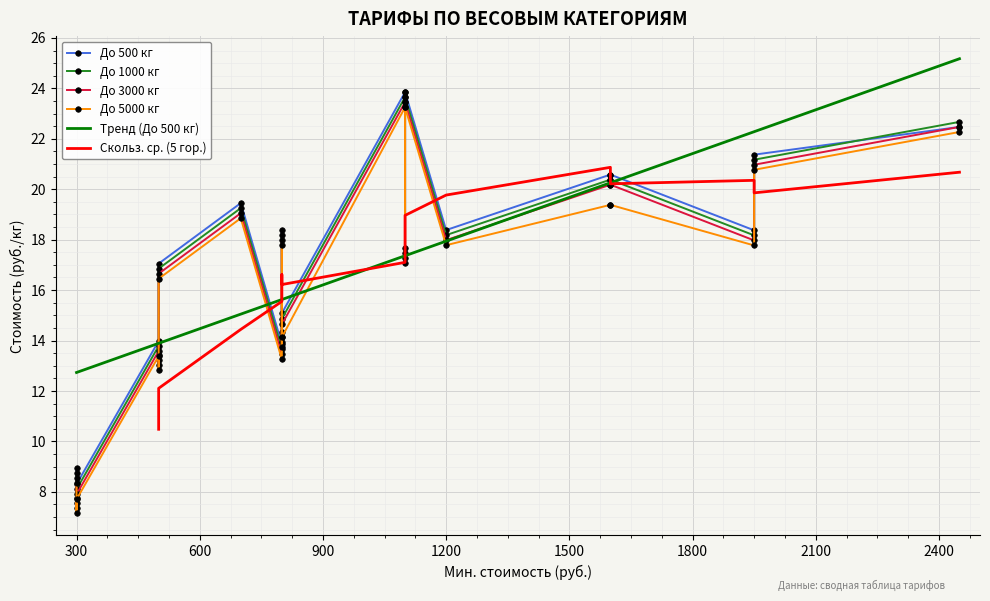

True or false: До 500 кг and До 3000 кг intersect in this chart.

False